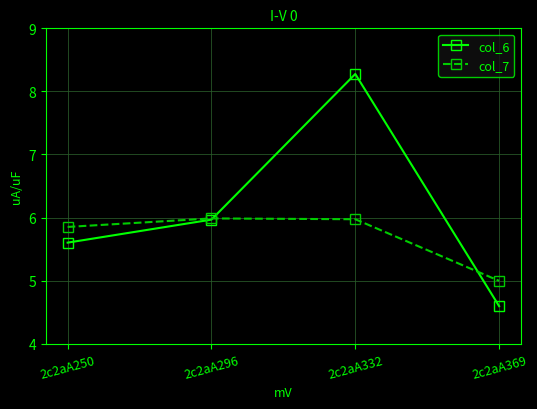

What is the lowest value of the col_7 series?

5.0